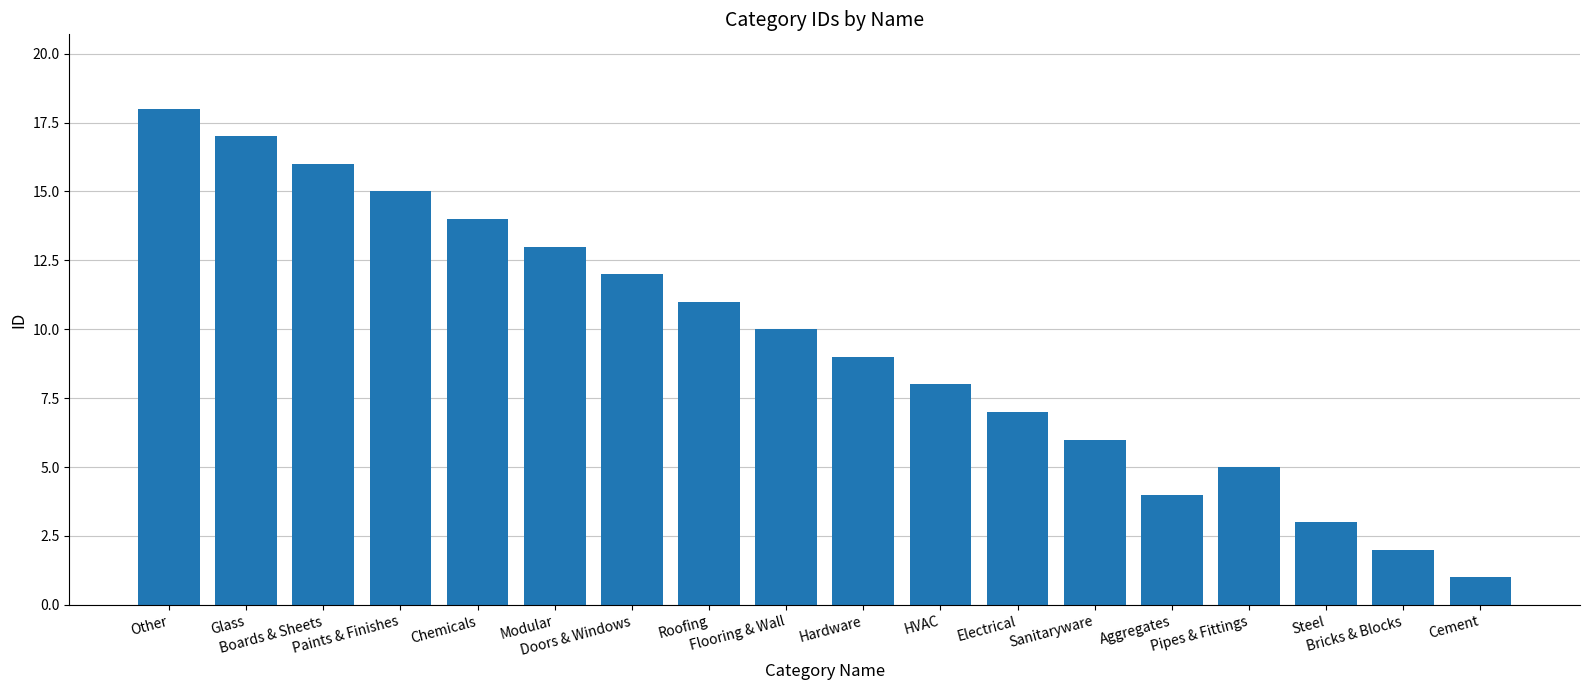

Is it true that the value at Pipes & Fittings is 3?

False